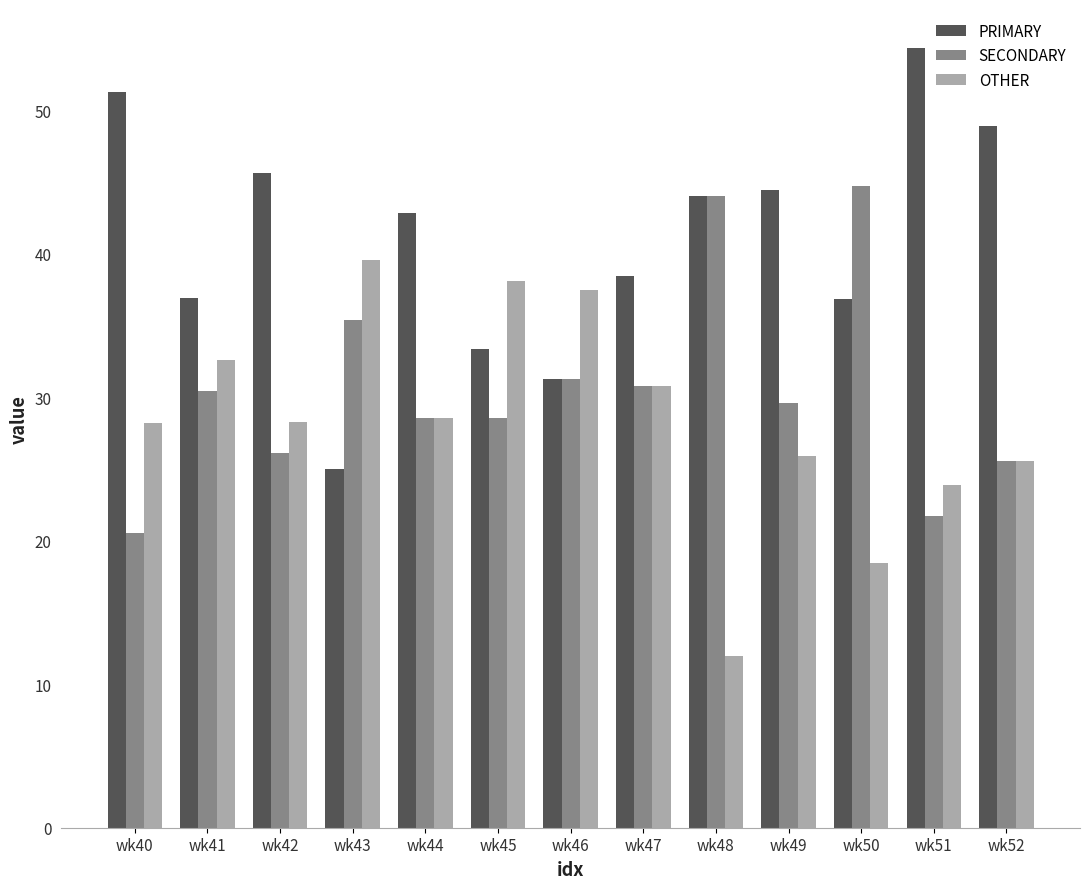

Which series has the largest total across all categories?

PRIMARY